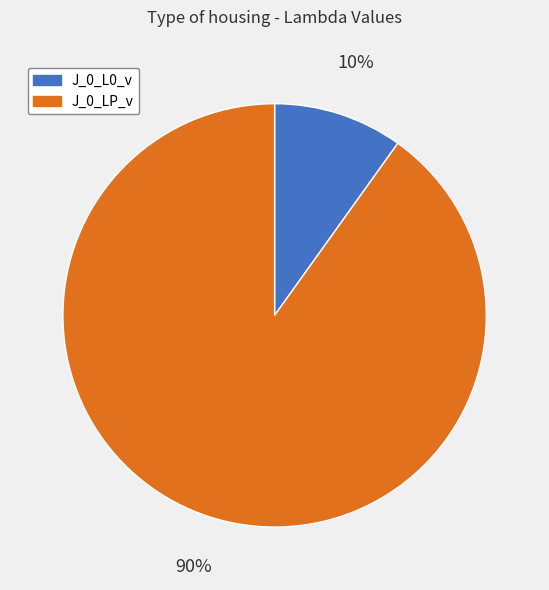

To the nearest percent, what is the difference between the largest and smallest slice percentages?

80%